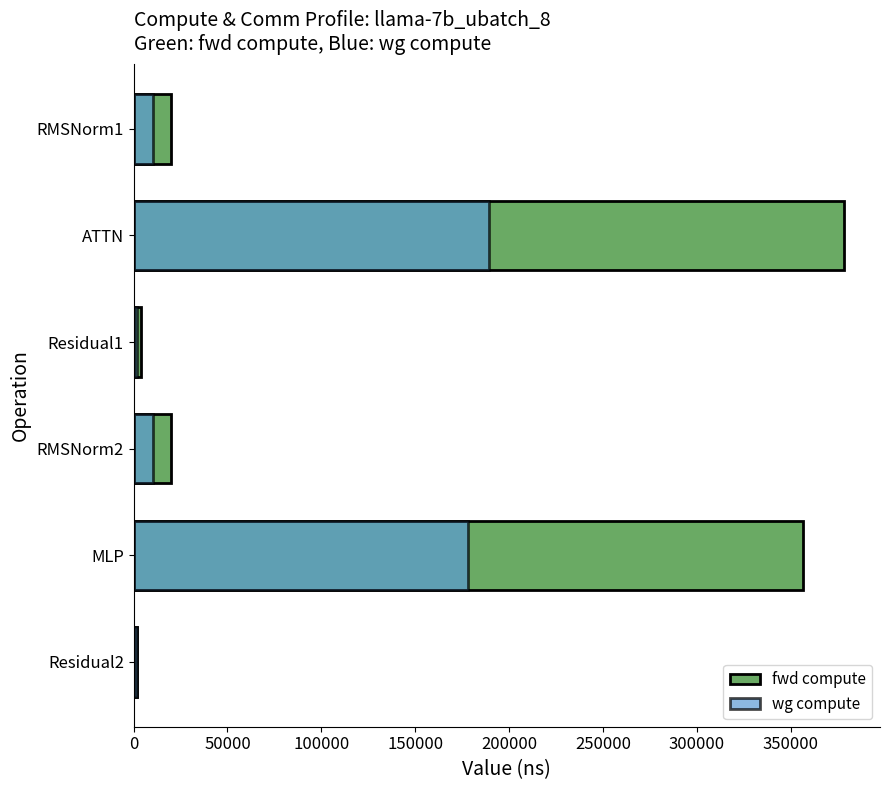

What is the value of the wg compute bar at the 4th from the left?

10043.4